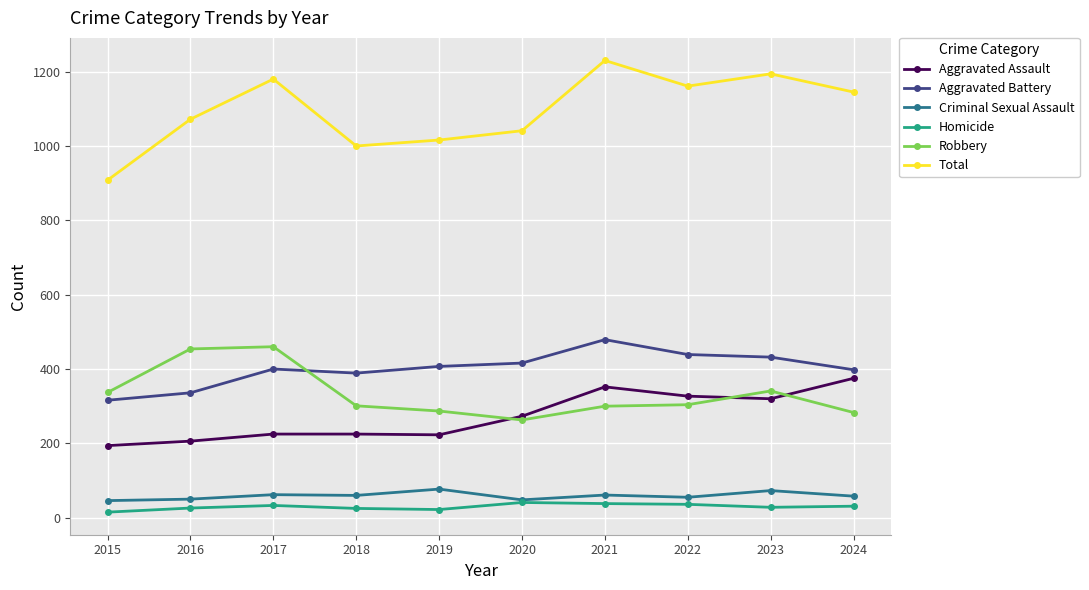

The value of Aggravated Battery at 2016 is 516. True or false?

False